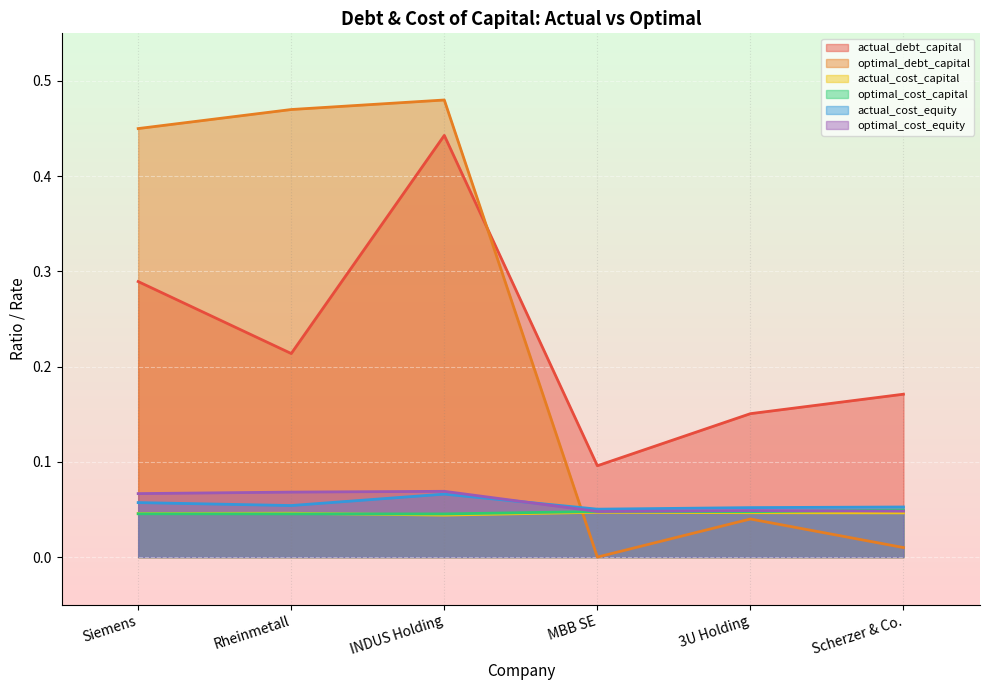

At which category is the sum across all series the highest?

INDUS Holding